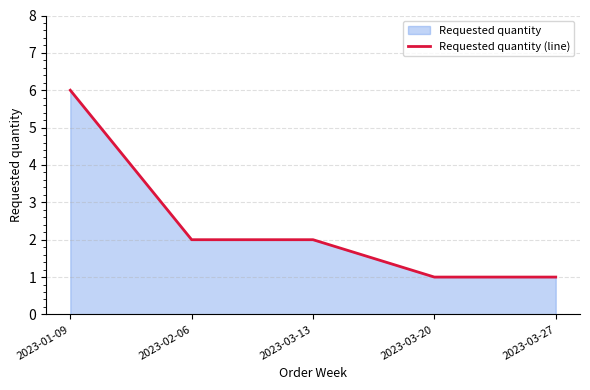

What is the minimum value shown in the chart?

1